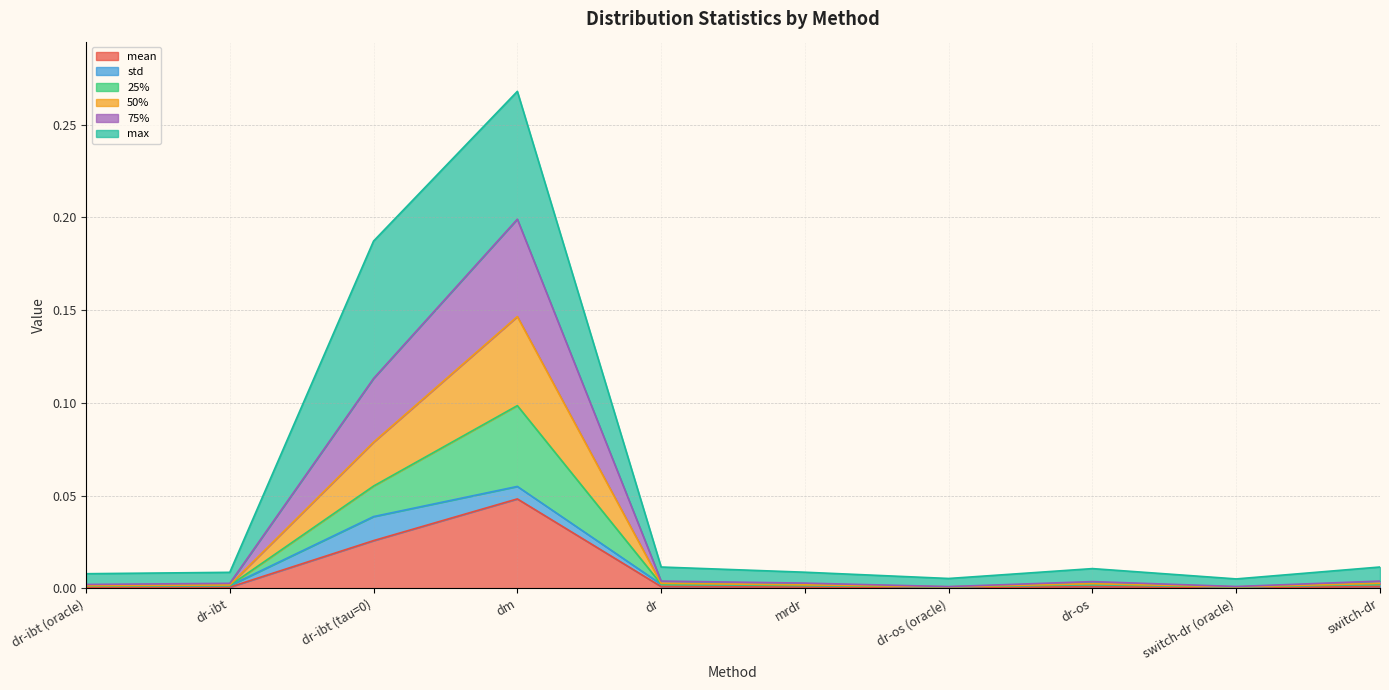

At which category is the sum across all series the highest?

dm